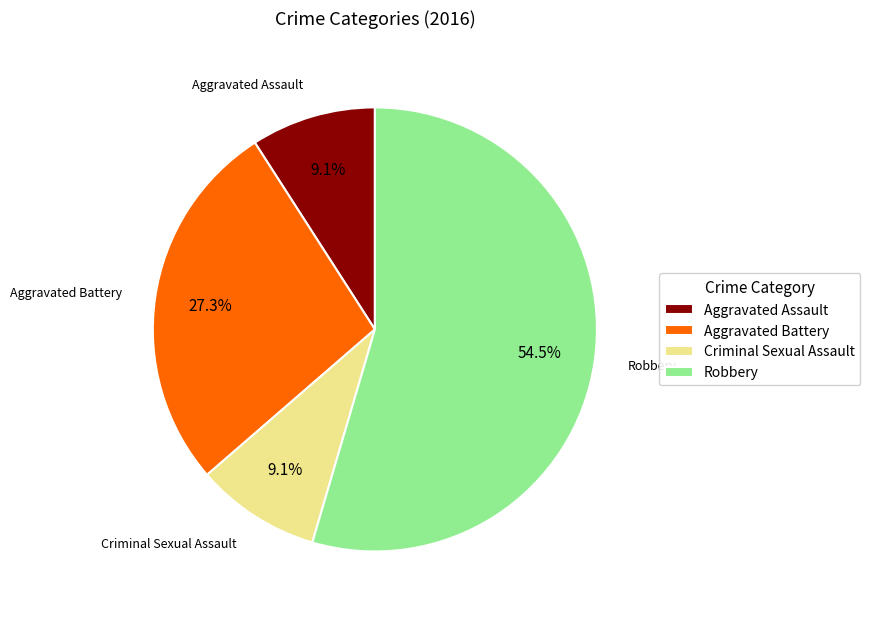

Approximately how many times larger is the value at Aggravated Battery compared to Criminal Sexual Assault?

3.0